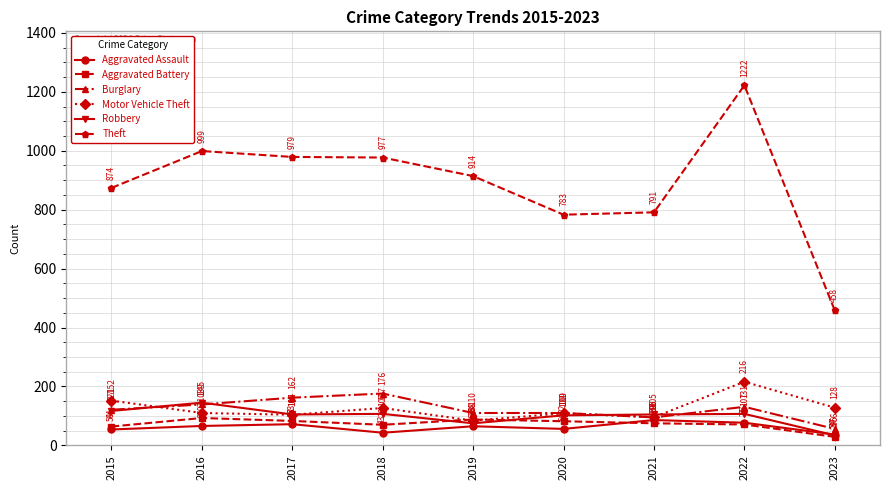

Reading left to right, extract all data points from this chart.

Aggravated Assault: 54	66	72	43	65	56	86	77	37
Aggravated Battery: 64	93	83	70	88	82	75	71	29
Burglary: 121	139	162	176	110	110	95	131	56
Motor Vehicle Theft: 152	110	104	127	84	109	96	216	128
Robbery: 117	145	105	107	75	102	105	107	34
Theft: 874	999	979	977	914	783	791	1222	458